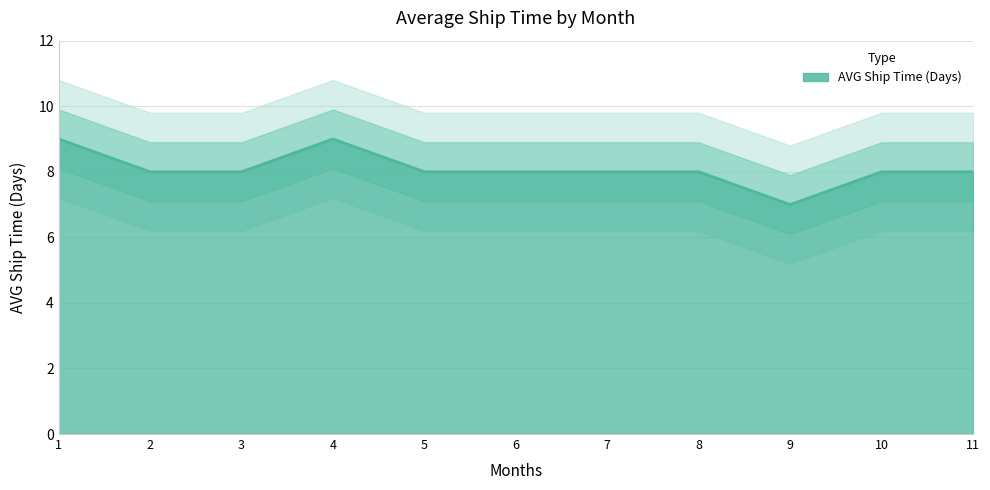

What is the difference between the values at 1 and 3?

1